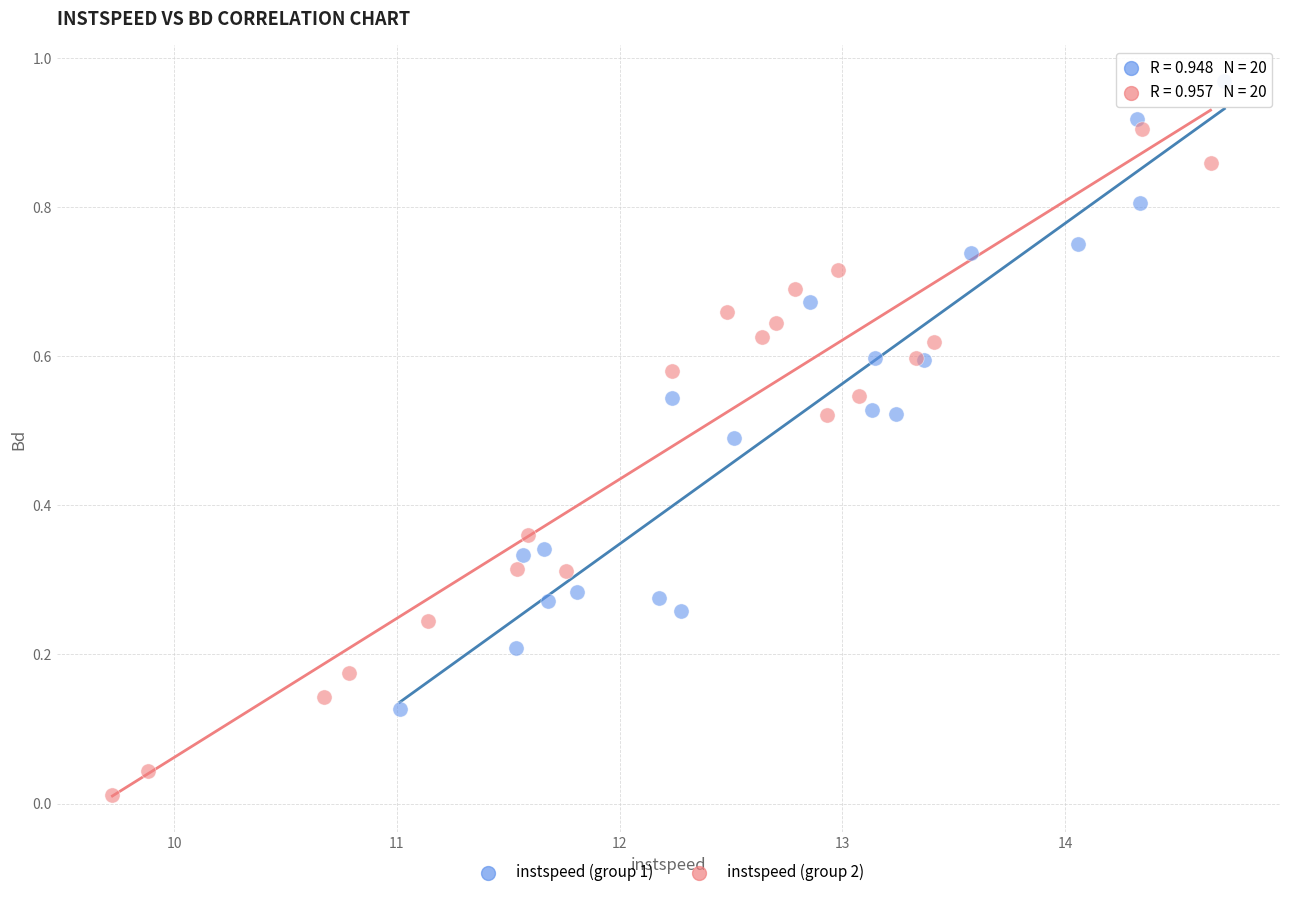

Which series reaches the minimum Y coordinate?

instspeed (group 2)